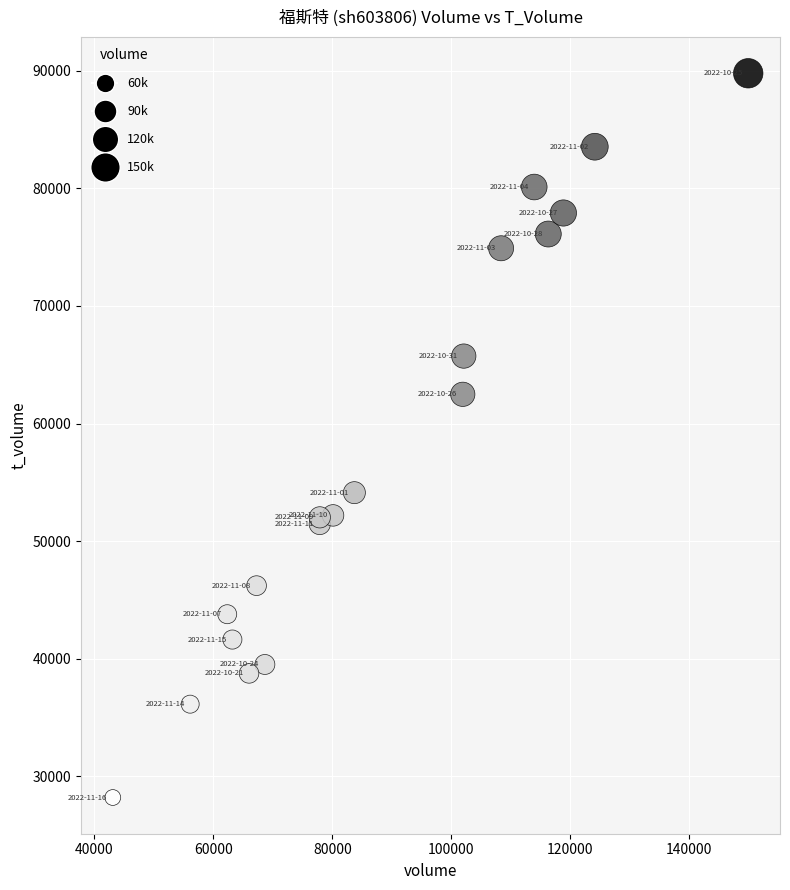

What Y value in the scatter plot is closest to 58991?

62484